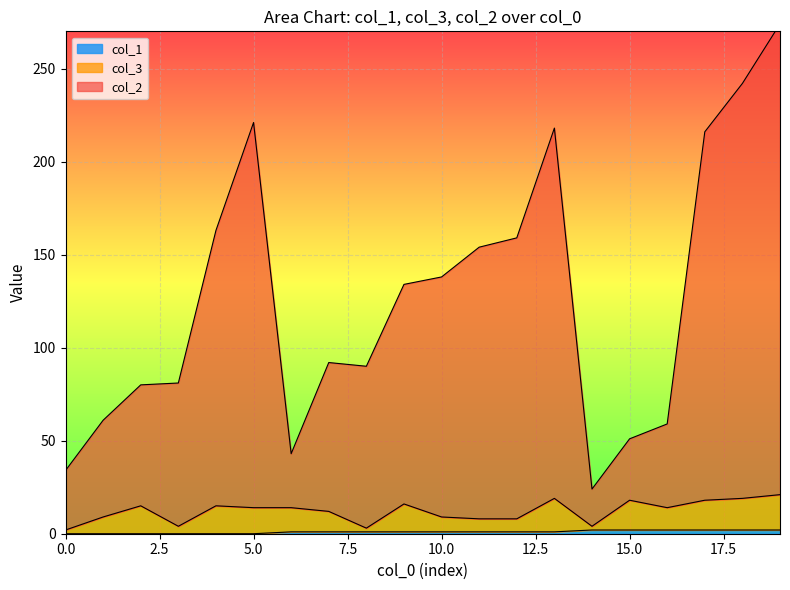

Rank the series at 14 from highest to lowest value.

col_2, col_3, col_1